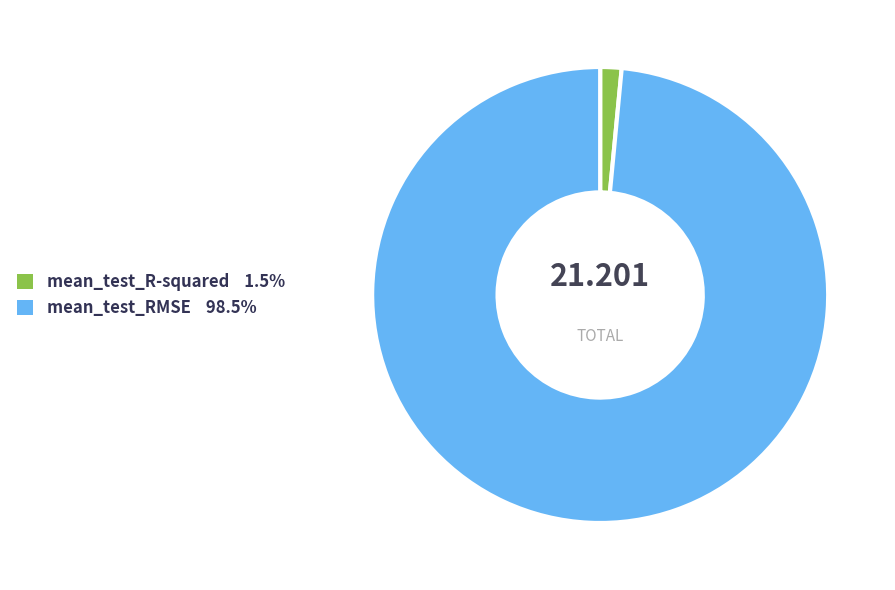

What is the smallest slice in the pie chart?

mean_test_R-squared